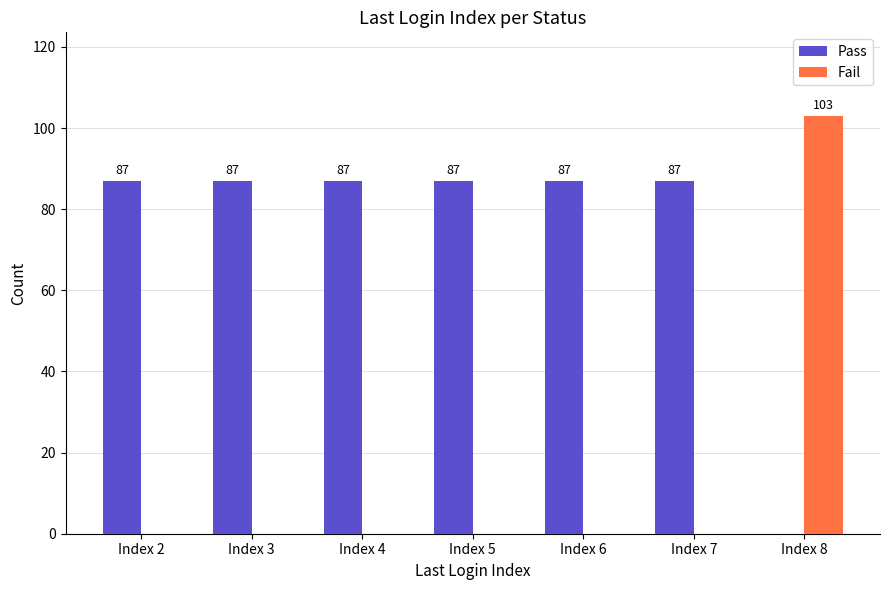

Are the bars horizontal?

No